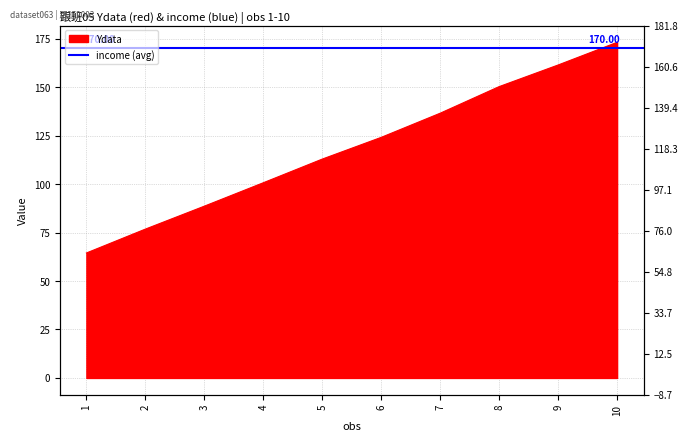

Is it true that the value at 7 is 76.8?

False